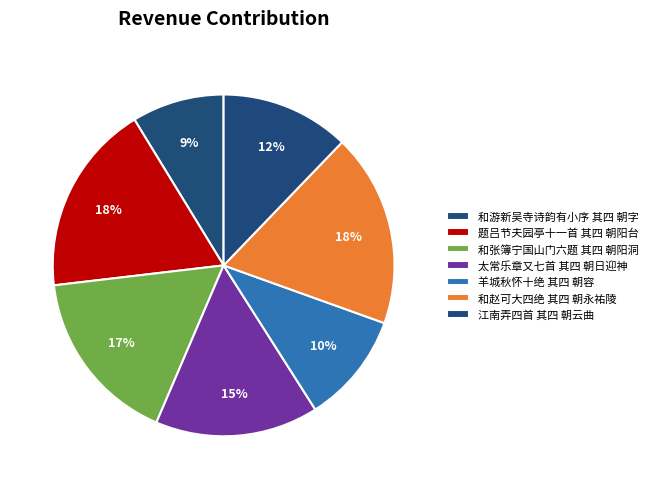

What percentage is the 和张簿宁国山门六题 其四 朝阳洞 slice, to the nearest percent?

17%